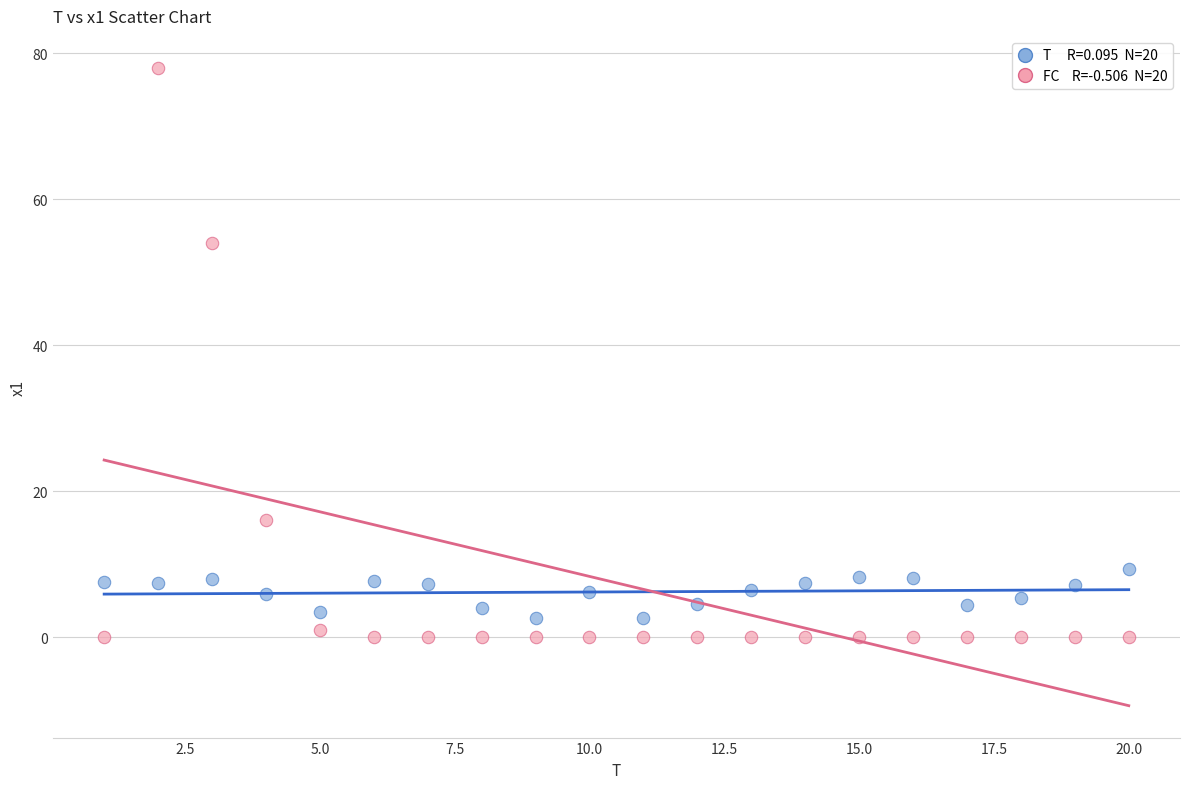

Across all data points, what is the range of X values (max minus min)?

19.0